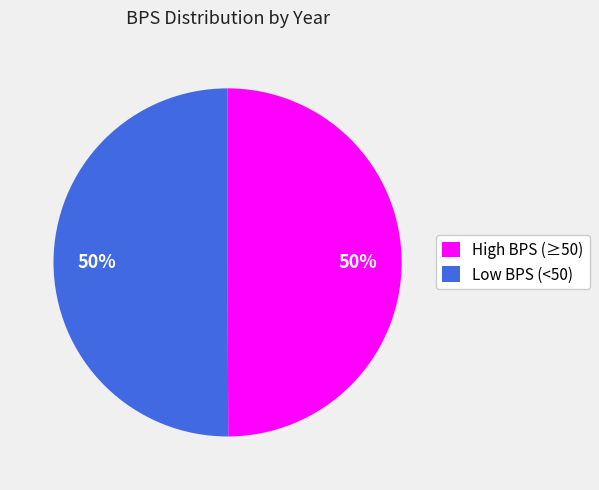

The Low BPS (<50) slice represents 50% of the pie. True or false?

True